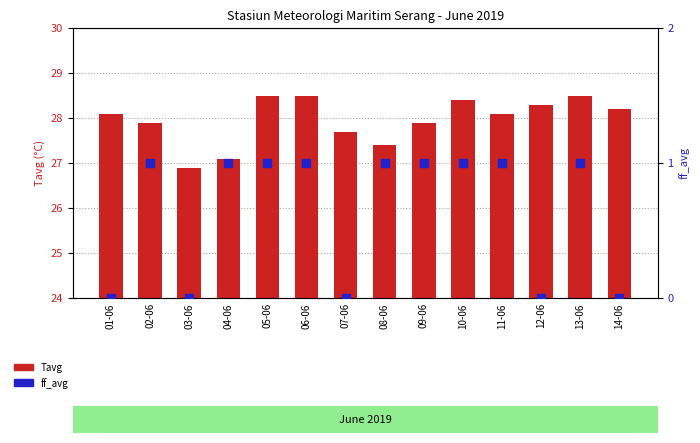

At how many categories does at least one series exceed 13?

14